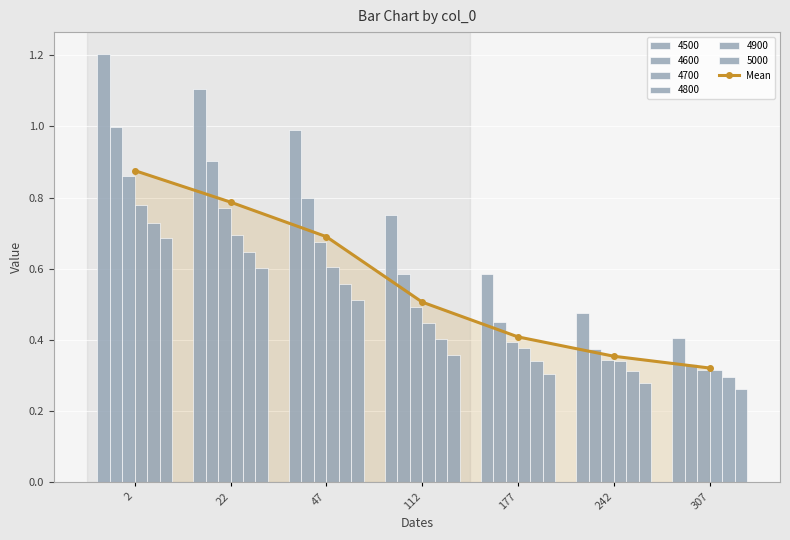

Reading right to left, what are all the values shown in this chart?

0.3	0.4	0.4	0.5	0.7	0.8	0.9